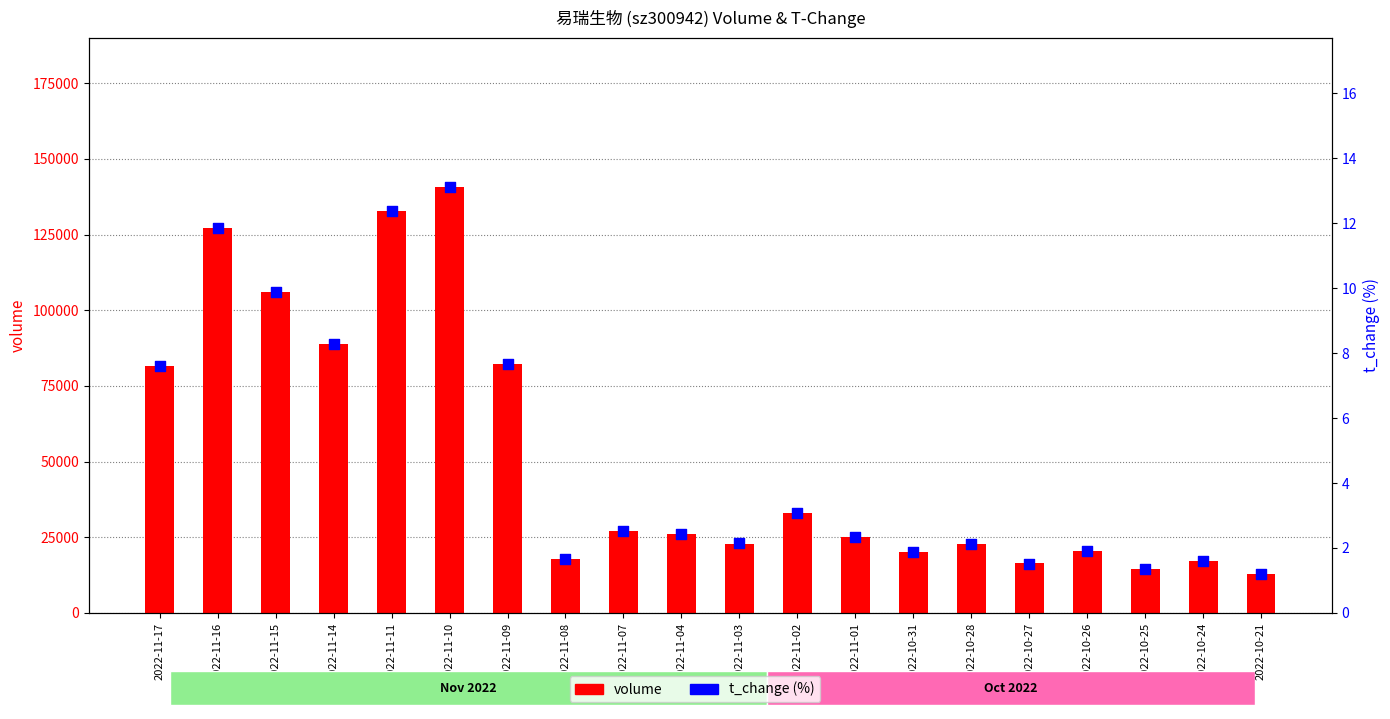

Which series reaches the minimum Y coordinate?

t_change (%)